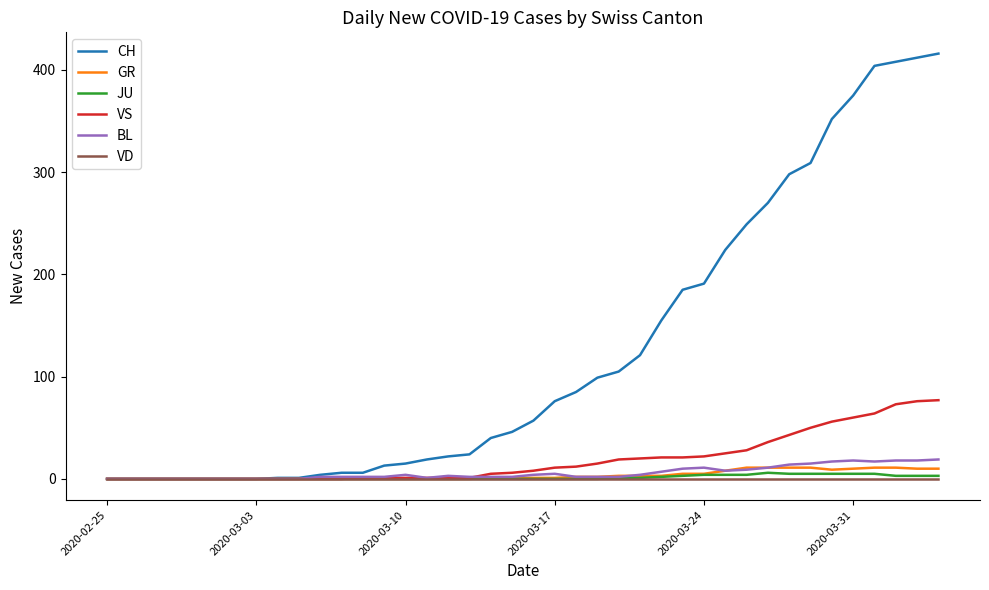

Which series has the largest range (max minus min)?

CH